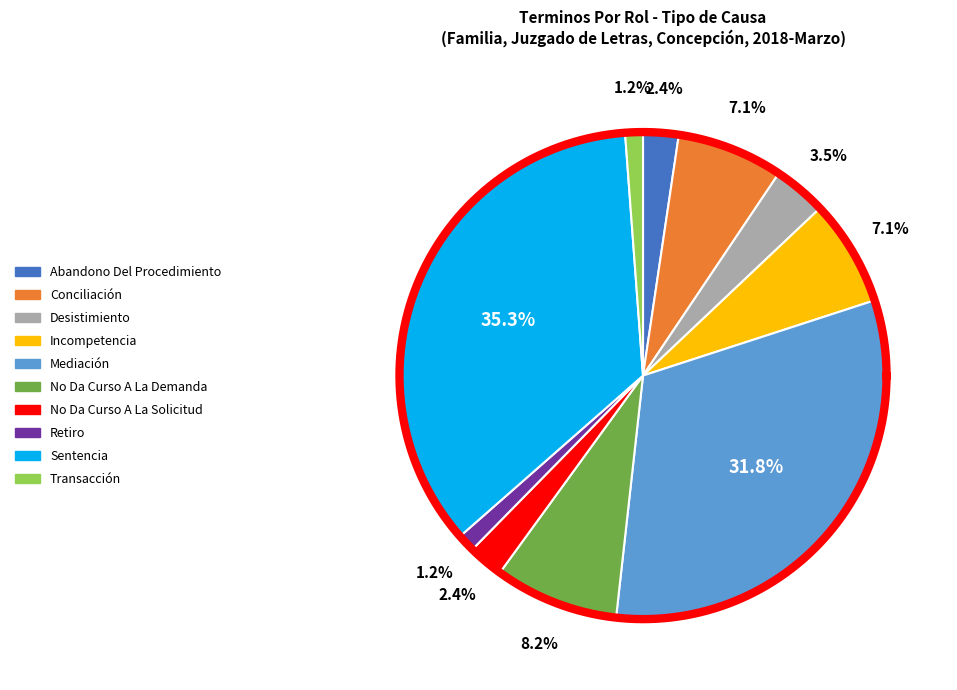

To the nearest percent, what is the difference between the largest and smallest slice percentages?

34%